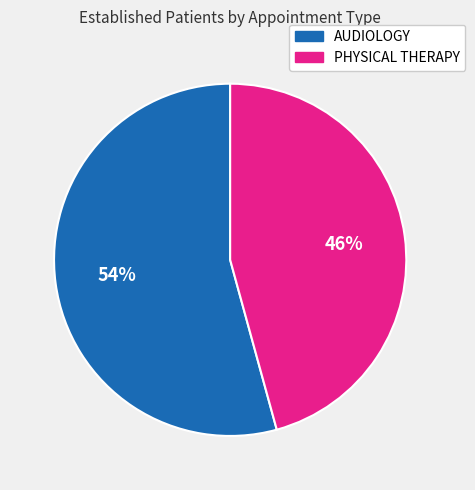

Does PHYSICAL THERAPY account for over 50% of the chart?

No